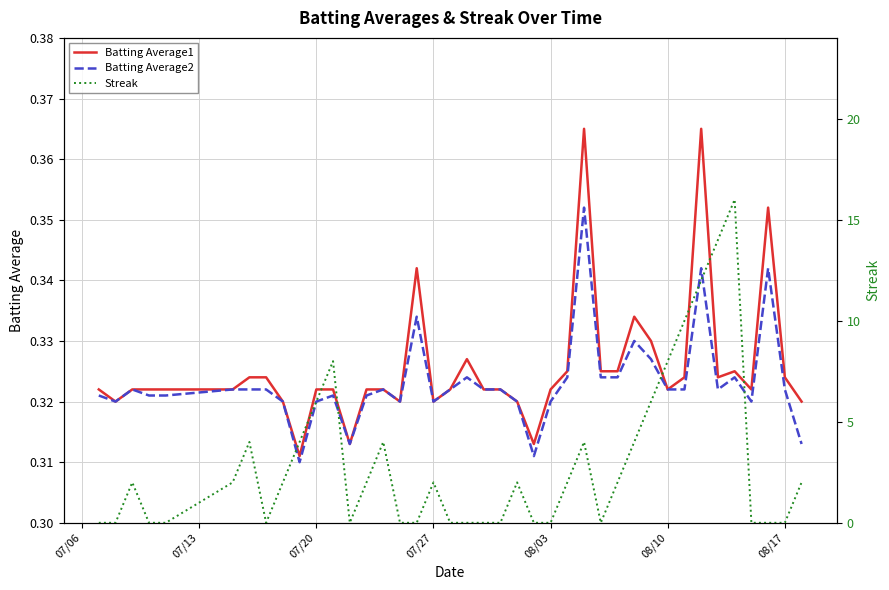

True or false: Batting Average1 has more than 0 points higher than both neighbors.

True